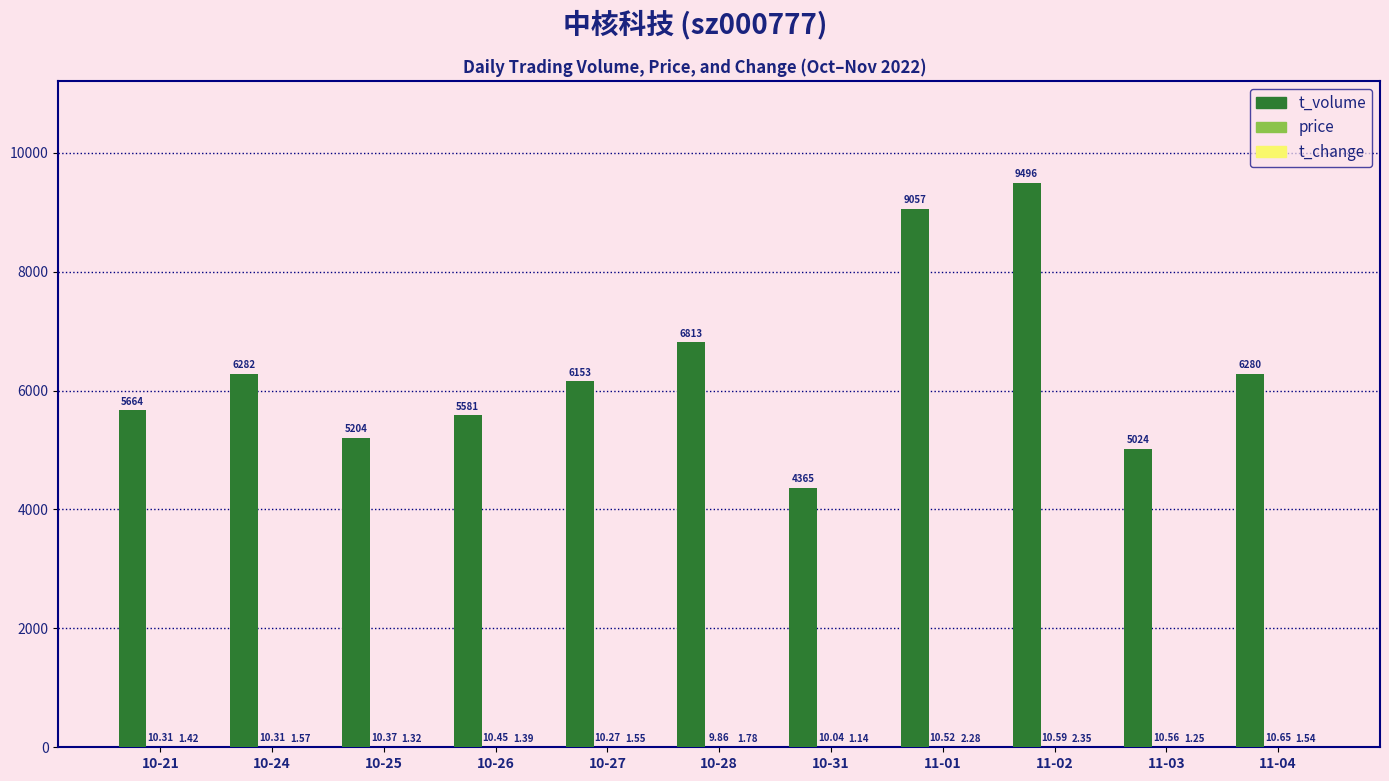

Between 10-26 and 11-03, which series saw the biggest shift?

t_volume